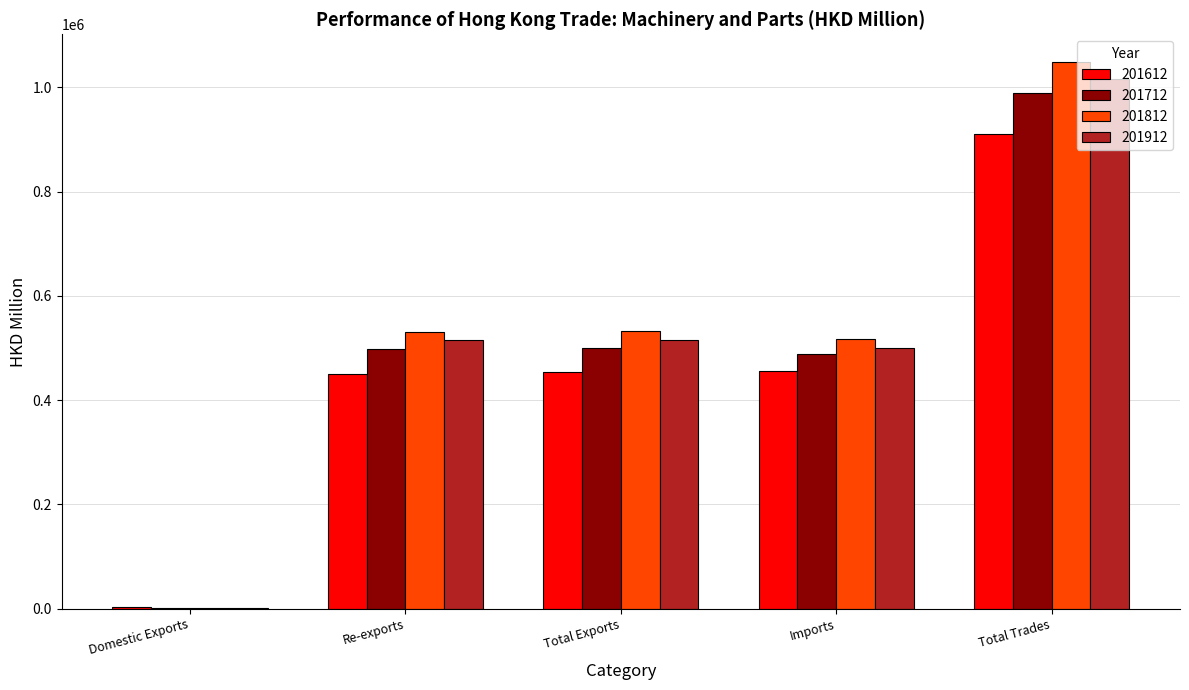

At which category is the sum across all series the highest?

Total Trades